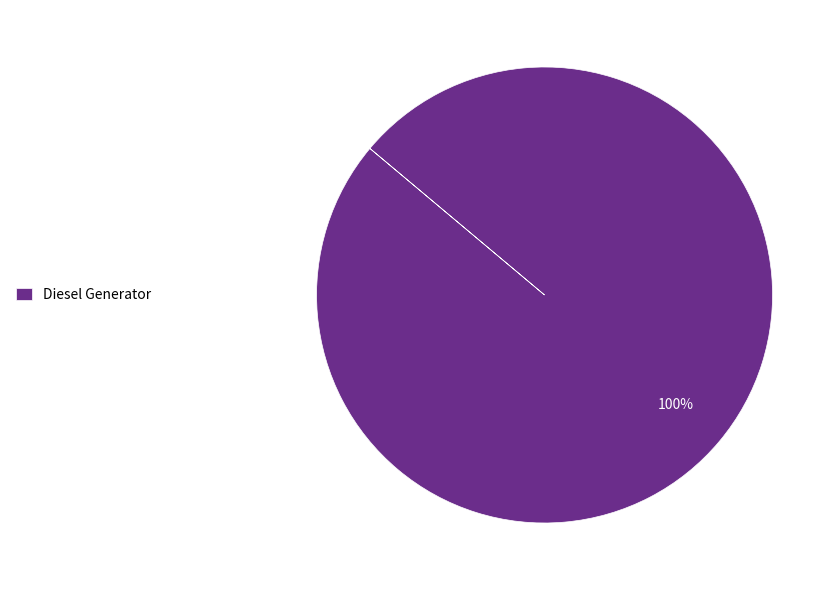

The Diesel Generator slice represents 100% of the pie. True or false?

True